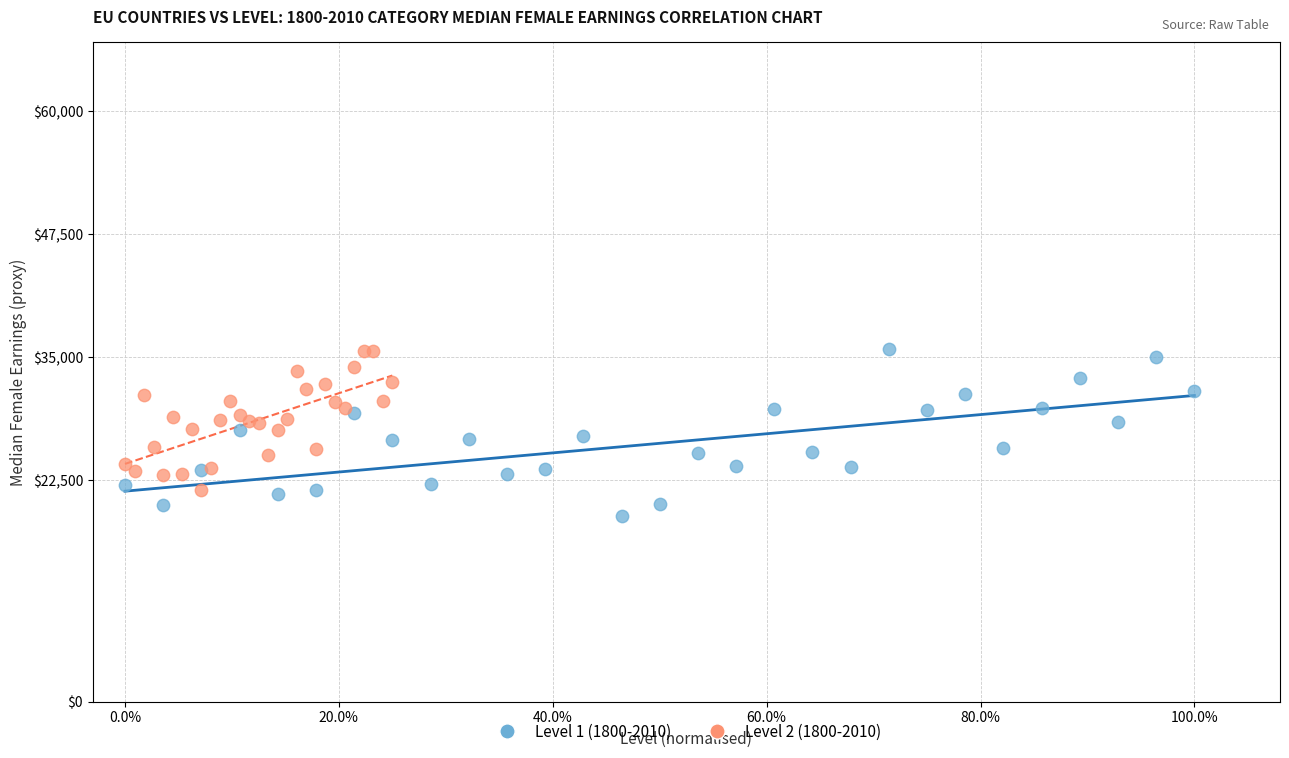

What are all the series names shown in the legend?

Level 1 (1800-2010), Level 2 (1800-2010)